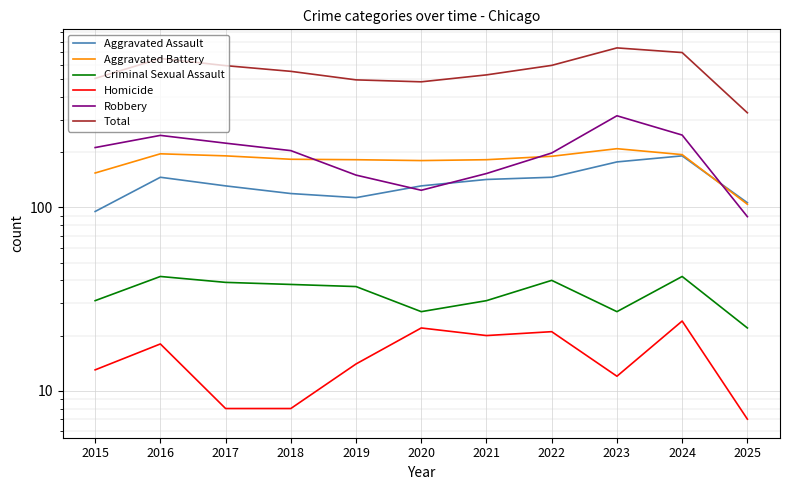

What is the difference between the maximum and minimum values in the Homicide series?

17